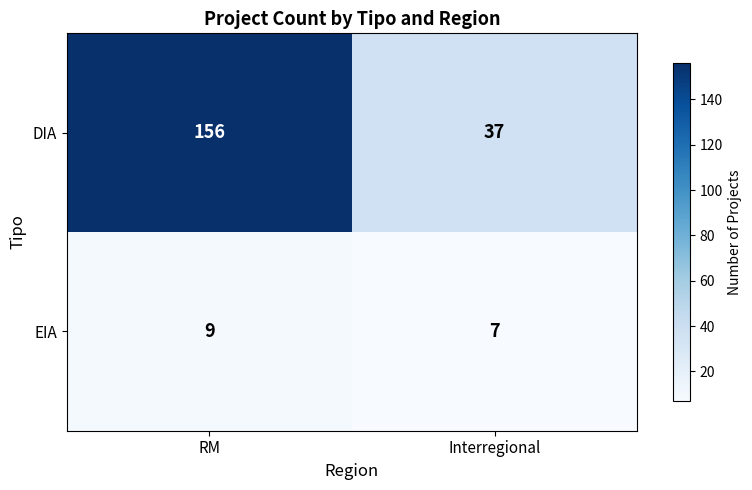

What is the difference between the maximum and minimum values in the DIA series?

119